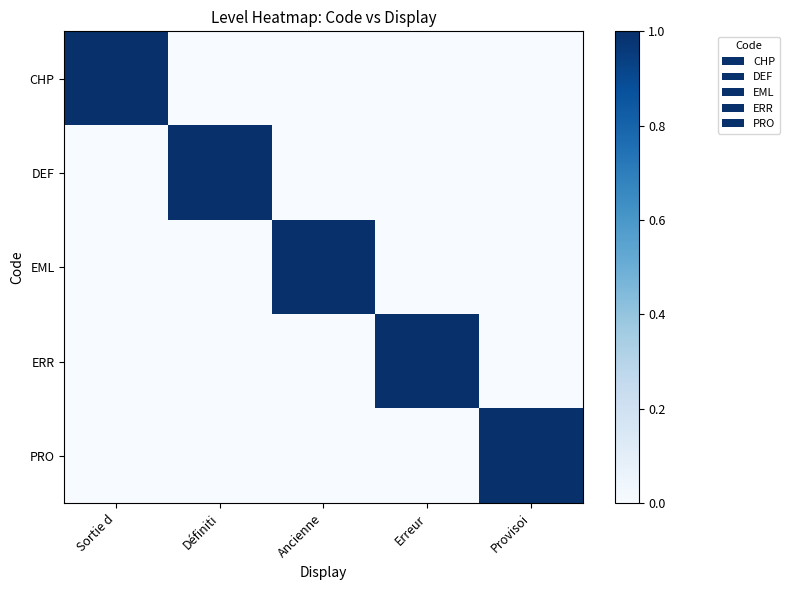

Rank the series by their maximum value, from highest to lowest.

CHP, DEF, EML, ERR, PRO